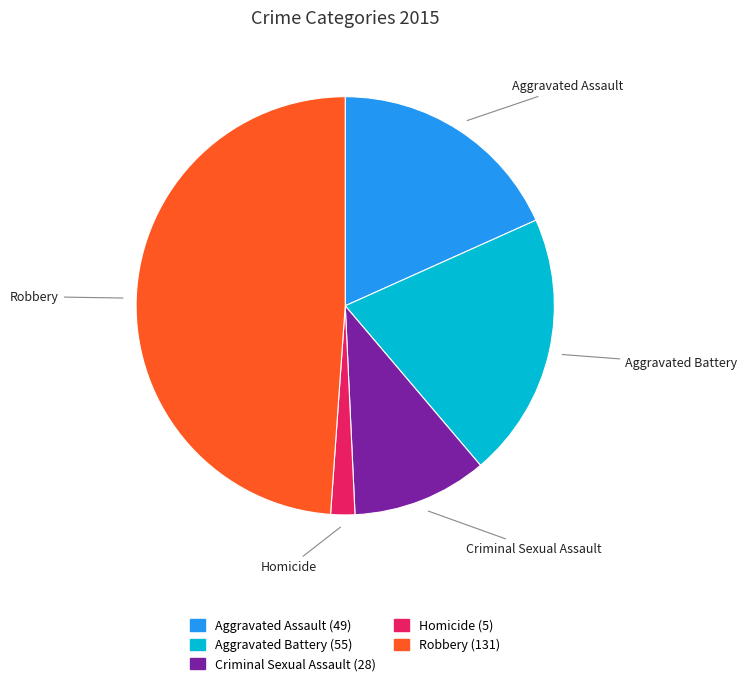

What is the smallest slice in the pie chart?

Homicide